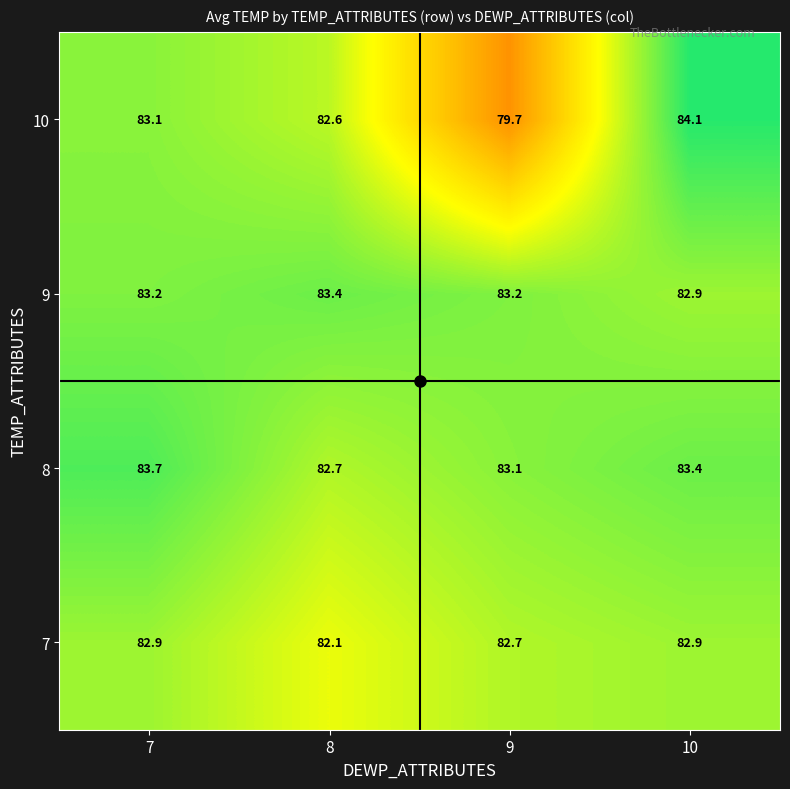

At how many categories does at least one series exceed 81?

4